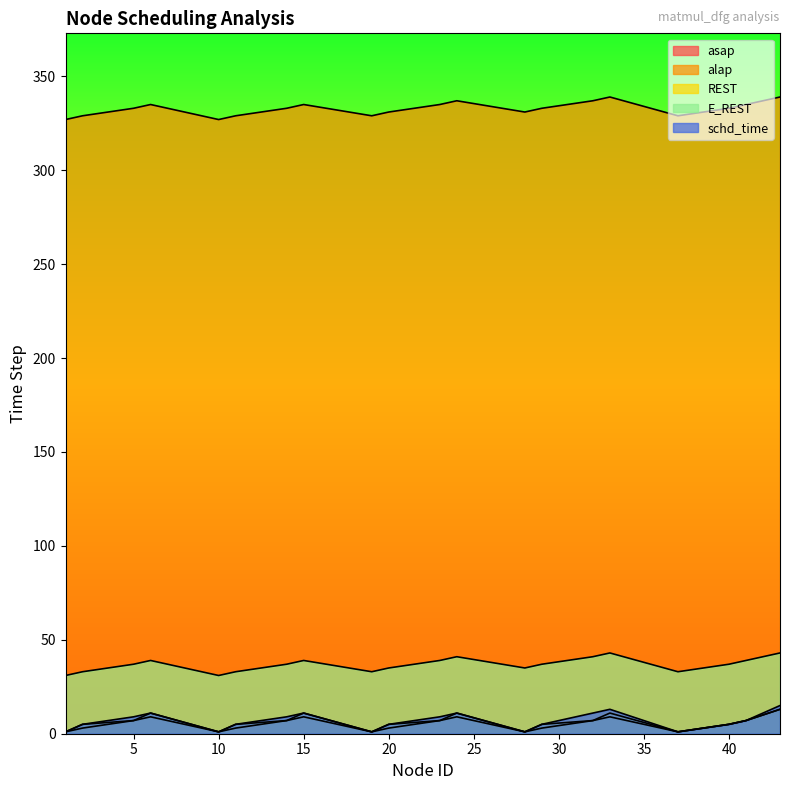

In asap, how many points are higher than both neighbors (excluding endpoints)?

4